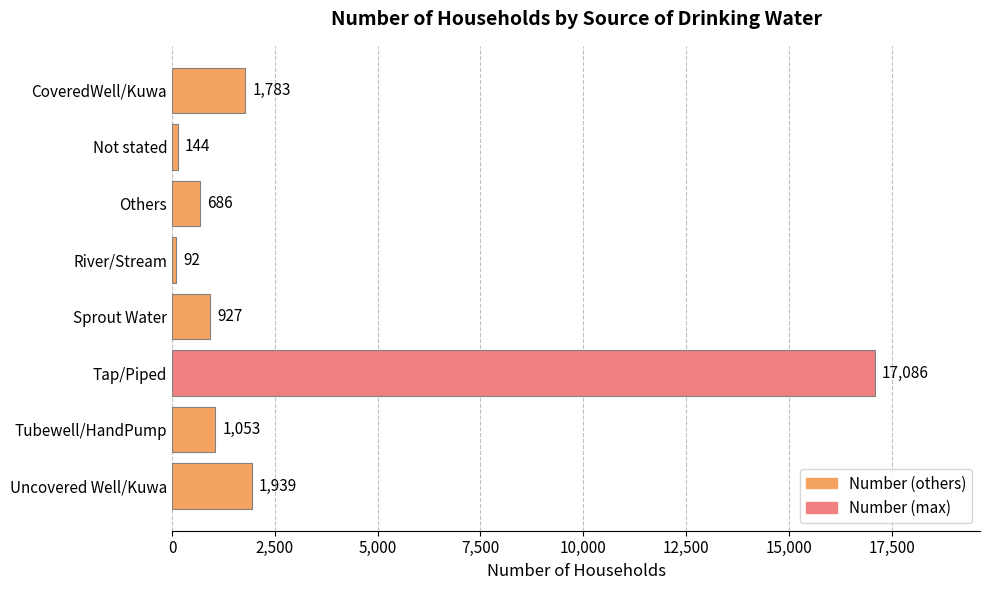

At which label is the value closest to 8589?

Uncovered Well/Kuwa